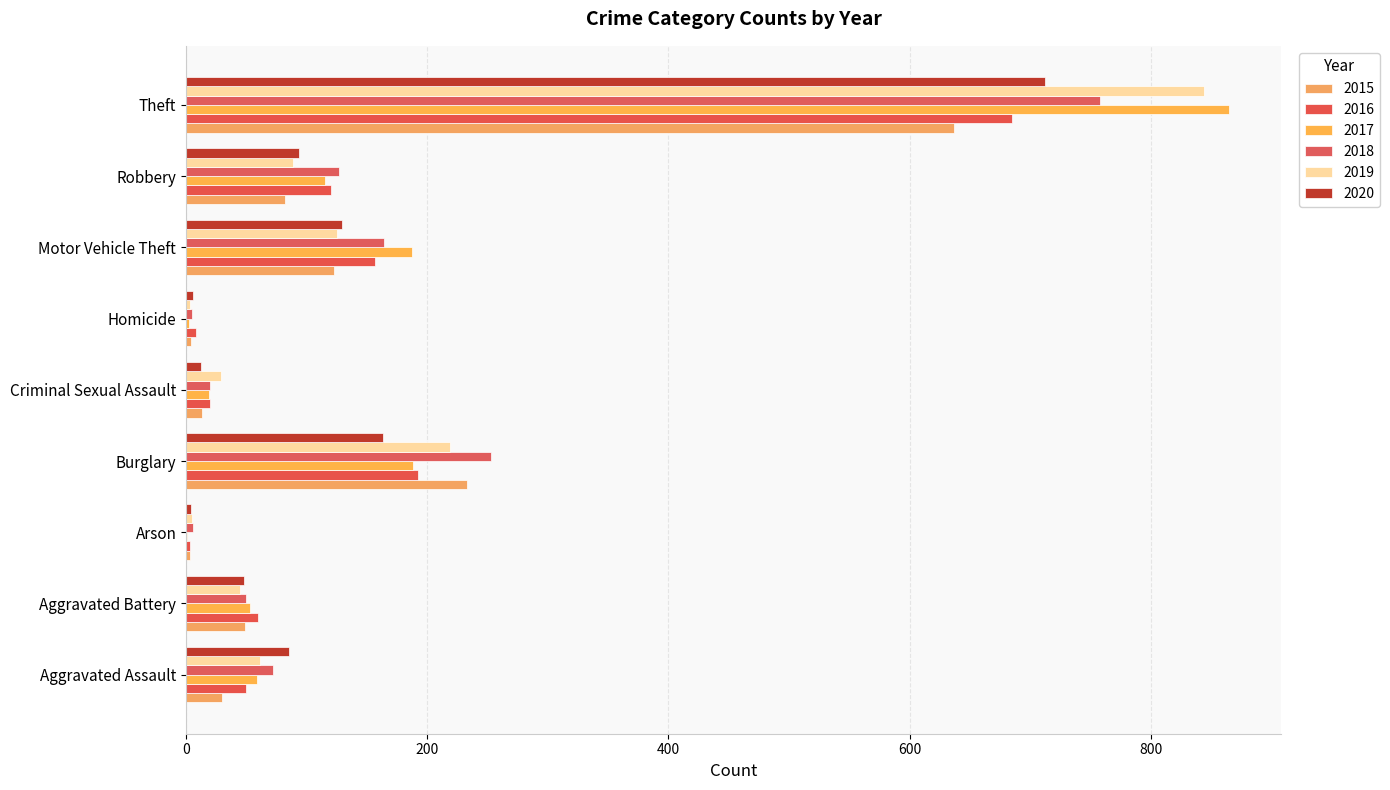

How many data points does each series have?

9